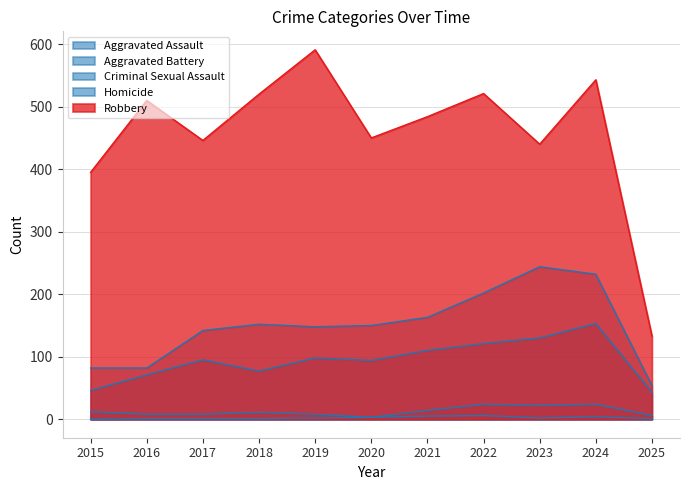

What is the sum of the Robbery values at 2024 and 2017?

989